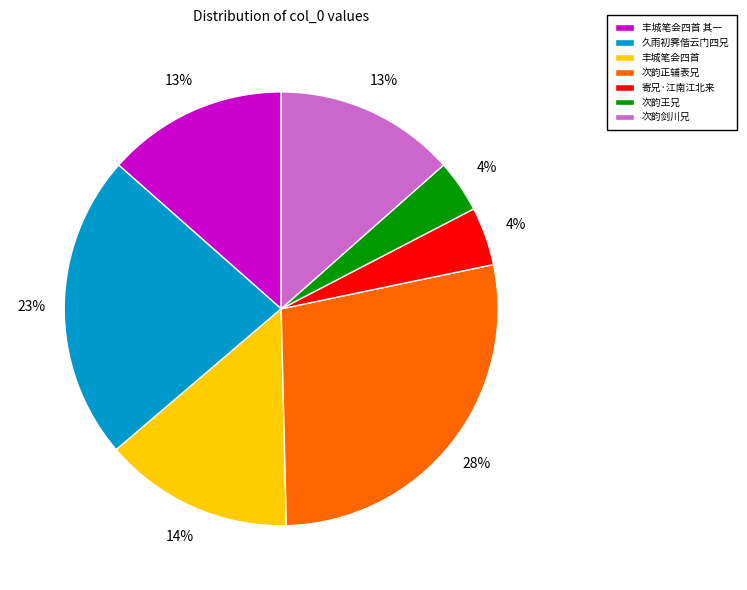

Is it true that 丰城笔会四首 is 22% of the pie?

False